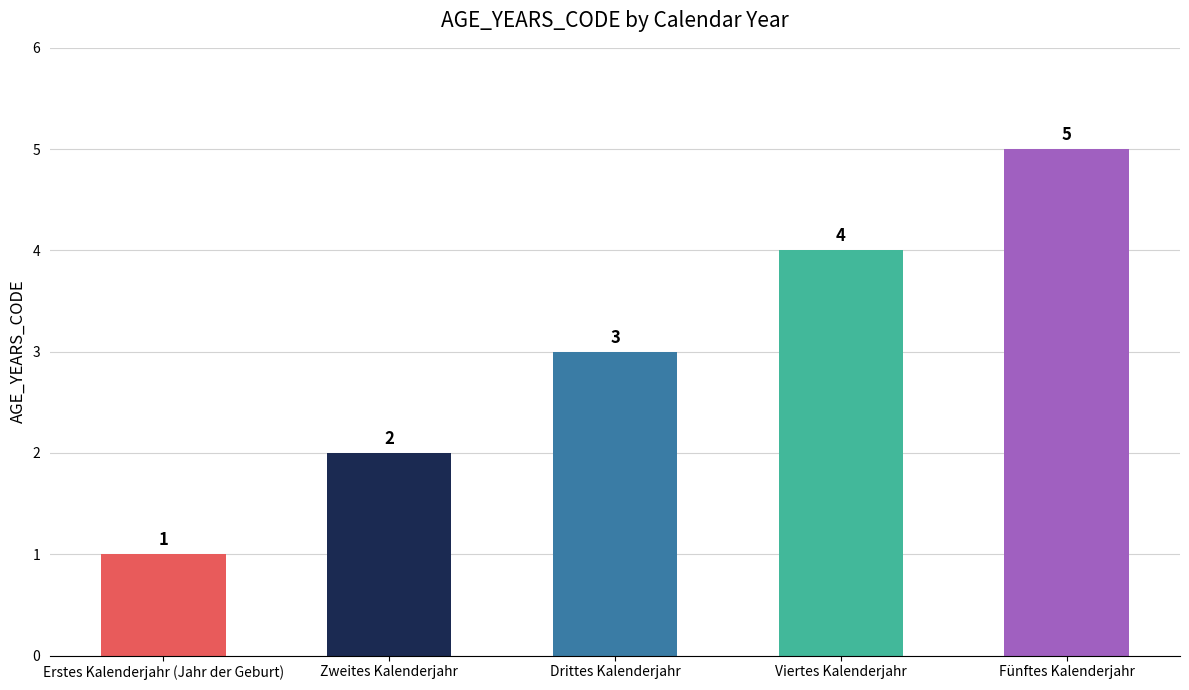

The value at Zweites Kalenderjahr is 2. True or false?

True